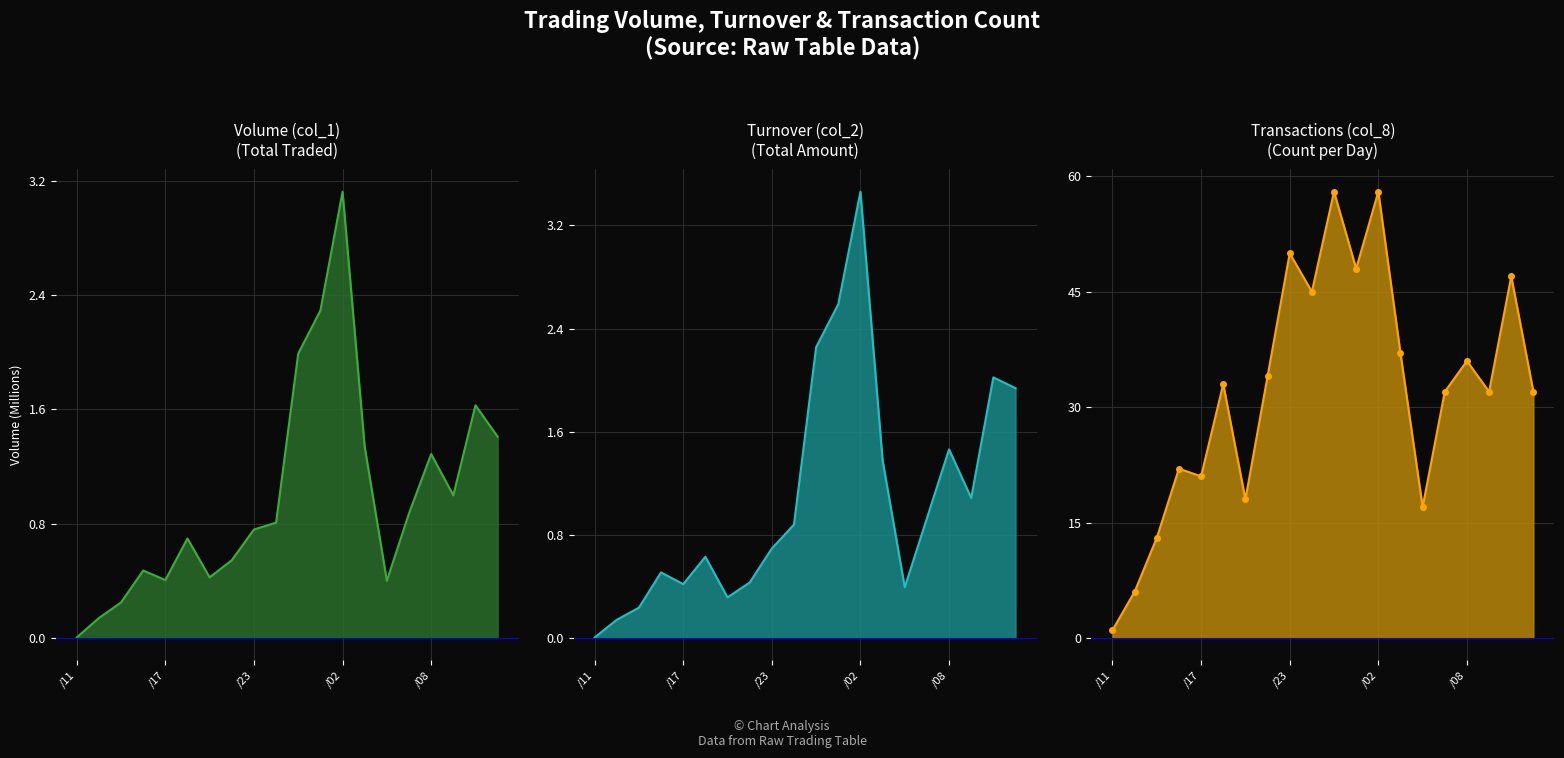

True or false: col_2 and col_8 intersect in this chart.

False